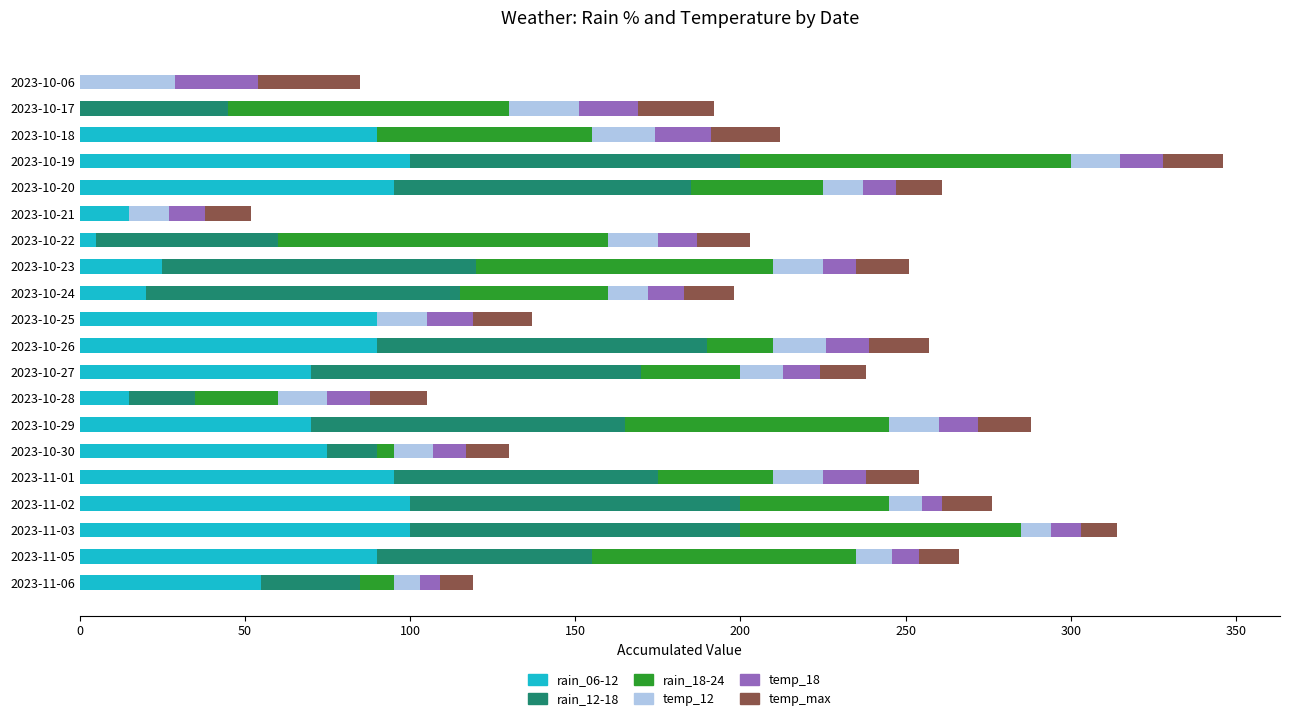

The value of rain_06-12 at 2023-11-01 is 158. True or false?

False